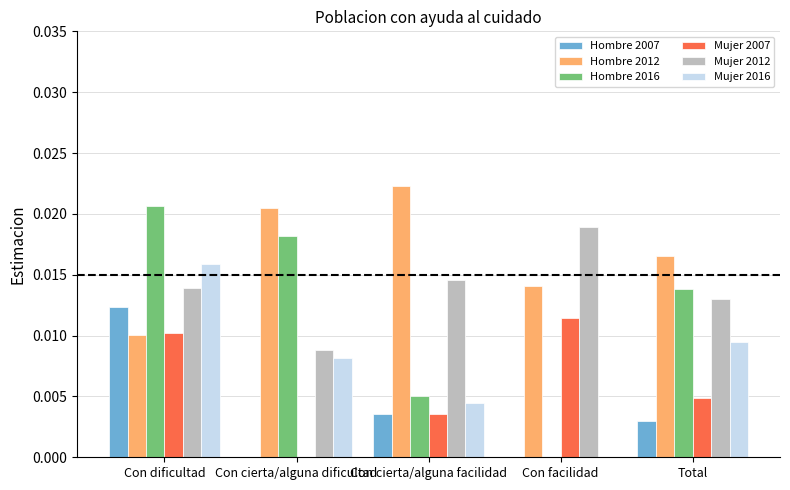

Is it true that Hombre 2012 equals 0.0 at Con cierta/alguna dificultad?

True